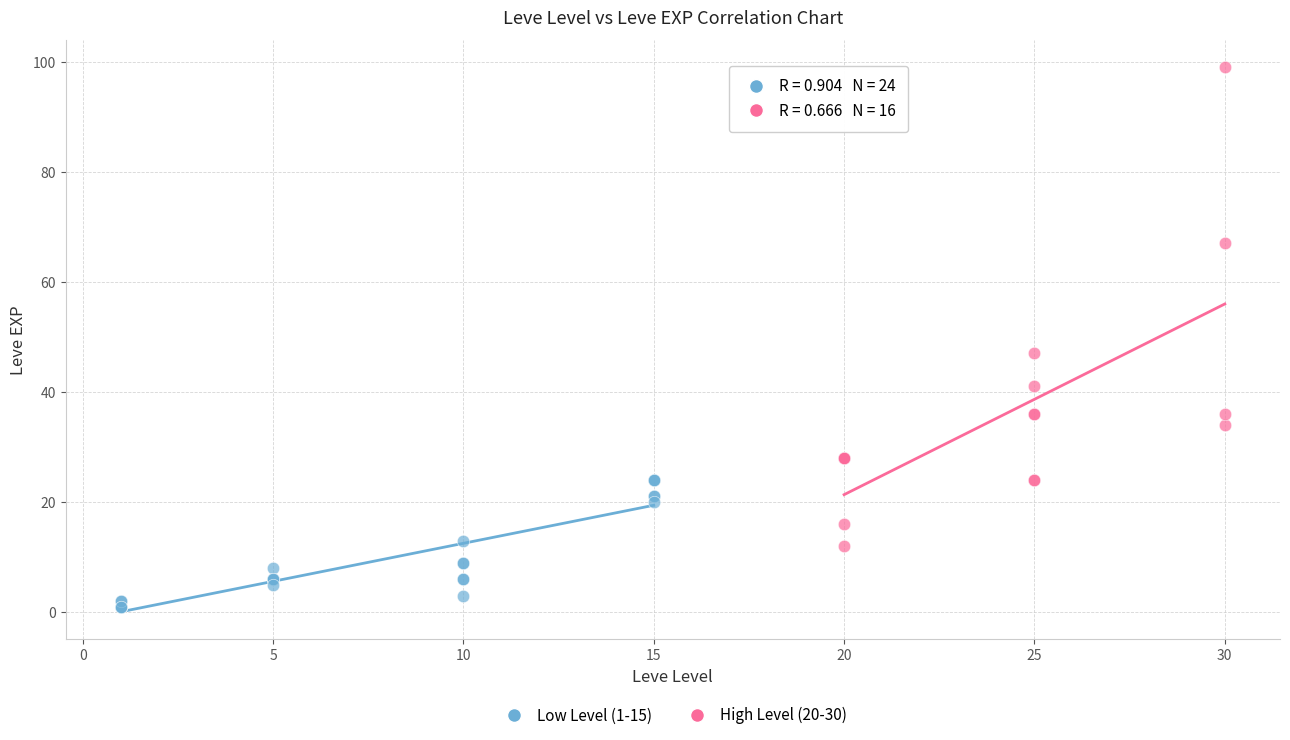

What are all the series names shown in the legend?

Low Level (1-15), High Level (20-30)